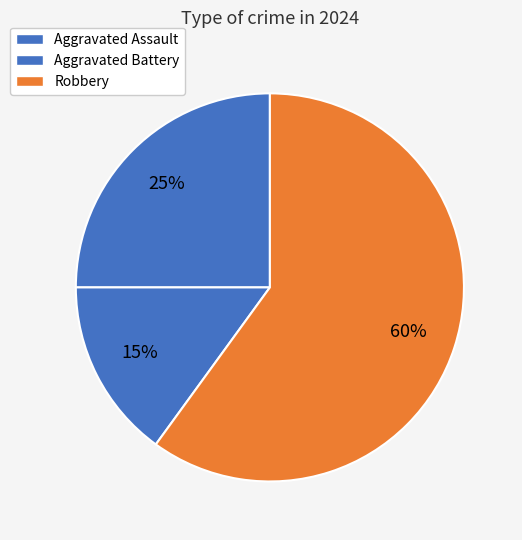

How many slices are in this pie chart?

3